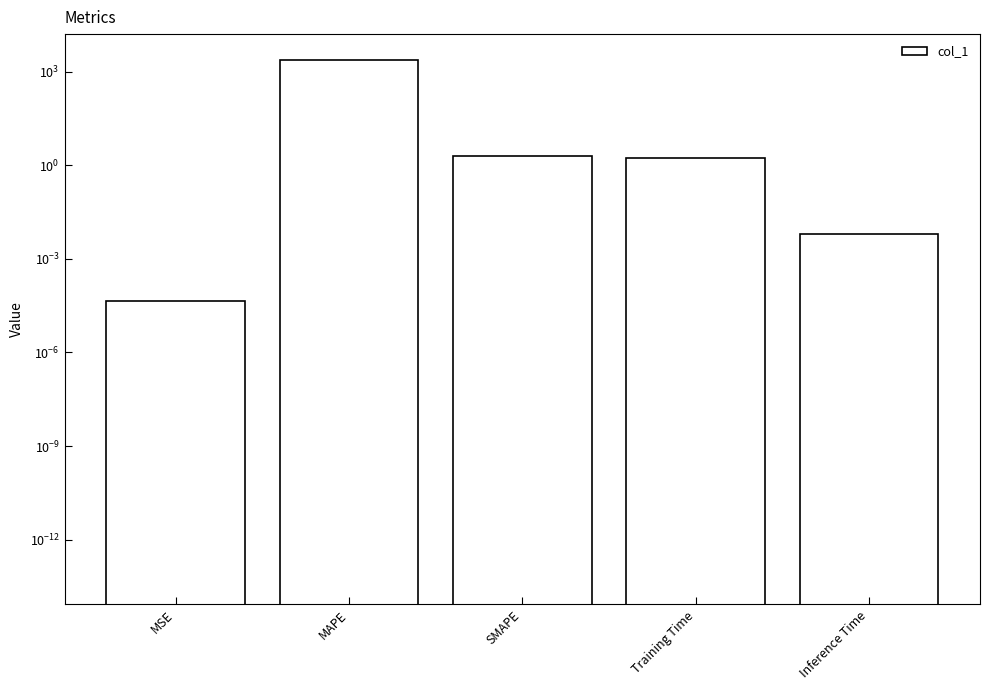

What is the sum of the values at SMAPE and Training Time?

3.8